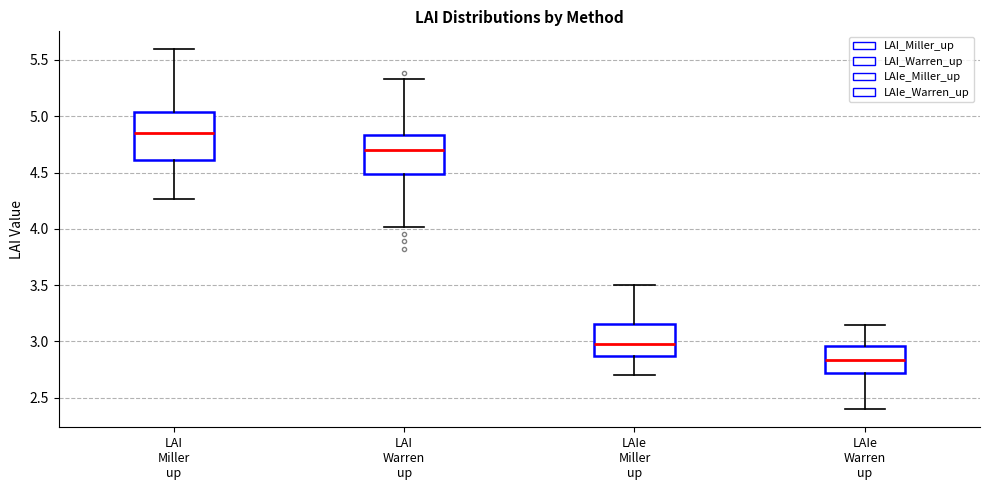

Reading left to right, read every box against the y-axis: the position of its median line, the range the box covers, and the ends of its whiskers. The values are not printed on the chart, so give them approximately, as read against the axis.

LAI Miller up: median 4.85, box 4.60 to 5.05, whiskers 4.25 to 5.60
LAI Warren up: median 4.70, box 4.50 to 4.85, whiskers 4.00 to 5.35
LAIe Miller up: median 3.00, box 2.85 to 3.15, whiskers 2.70 to 3.50
LAIe Warren up: median 2.85, box 2.70 to 2.95, whiskers 2.40 to 3.15